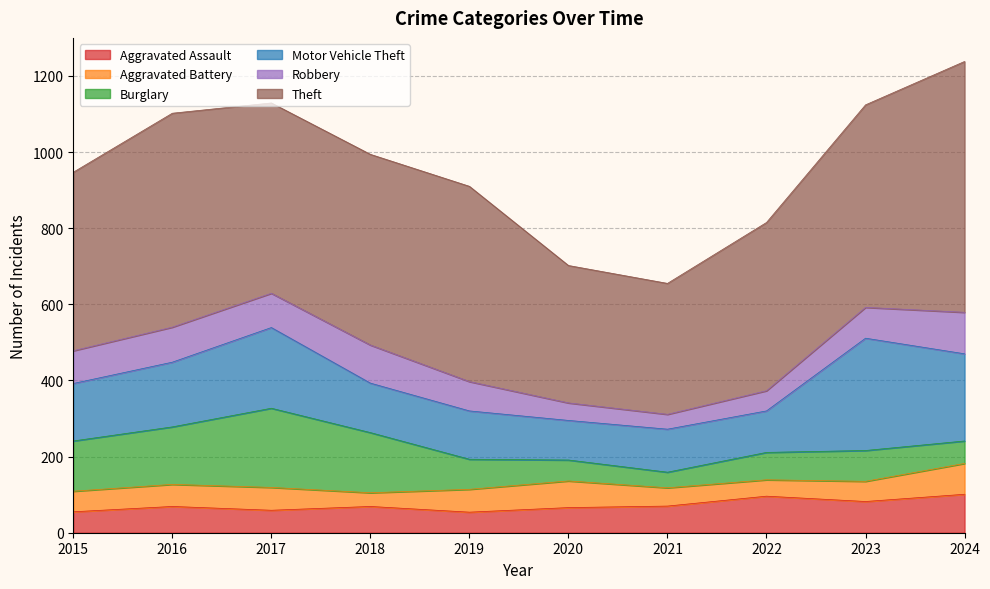

True or false: Robbery has a value of 52 at 2015.

False